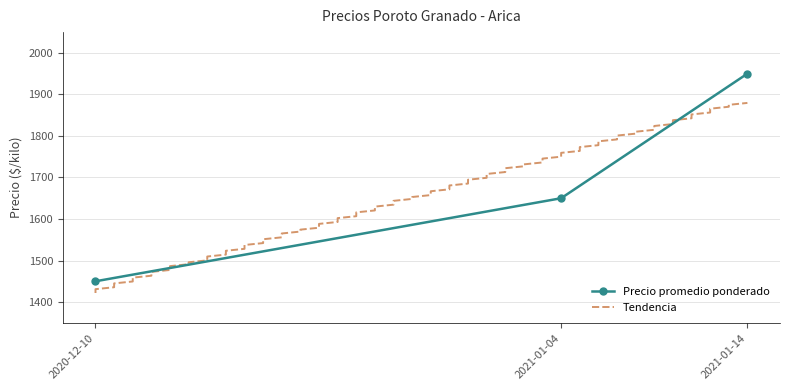

What is the minimum value for Precio promedio ponderado?

1450